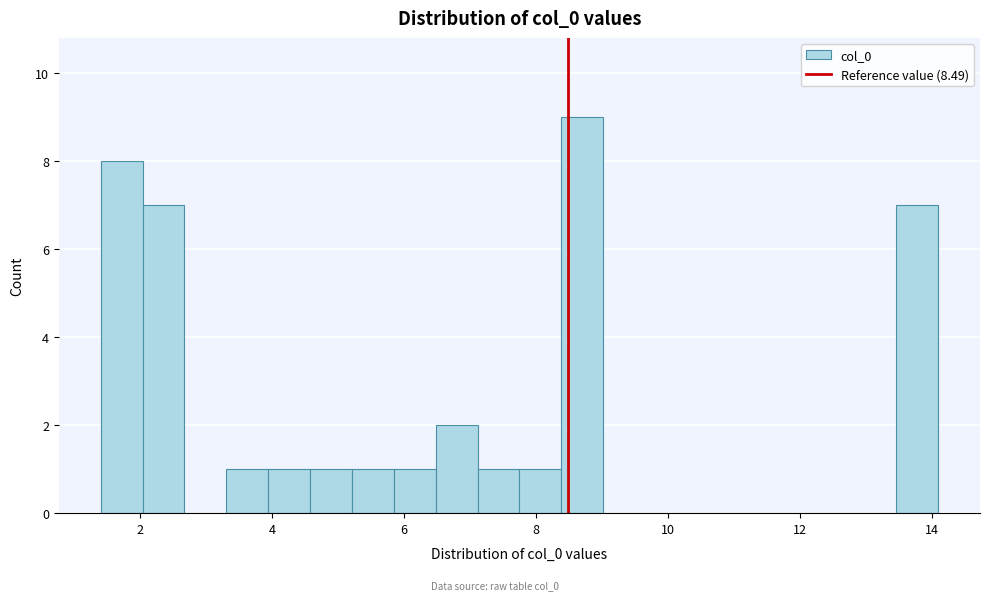

Read against the x-axis, roughly where is the centre of the tallest bar?

8.8